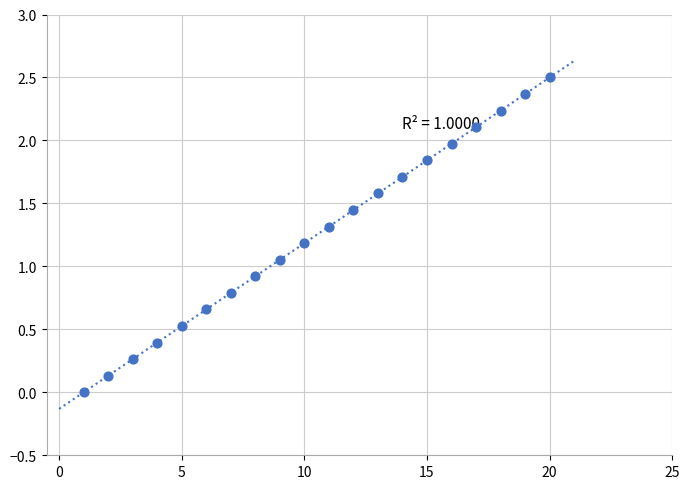

What is the range of X values (max minus min)?

19.0